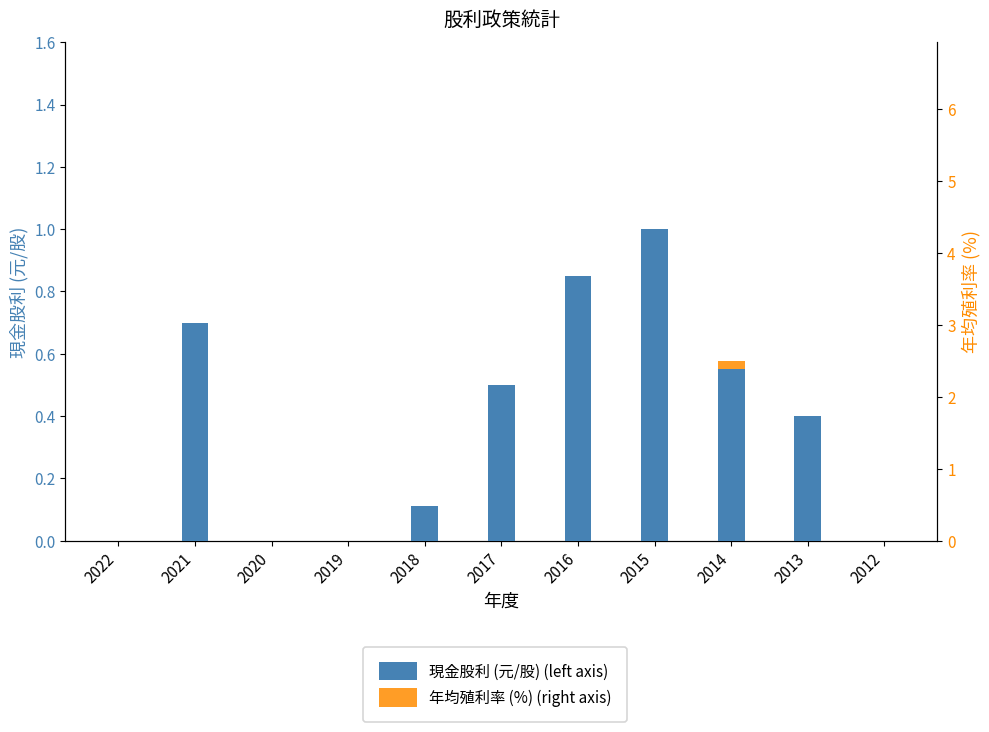

At which label does 年均殖利率 (%) (right axis) first exceed 1?

2021